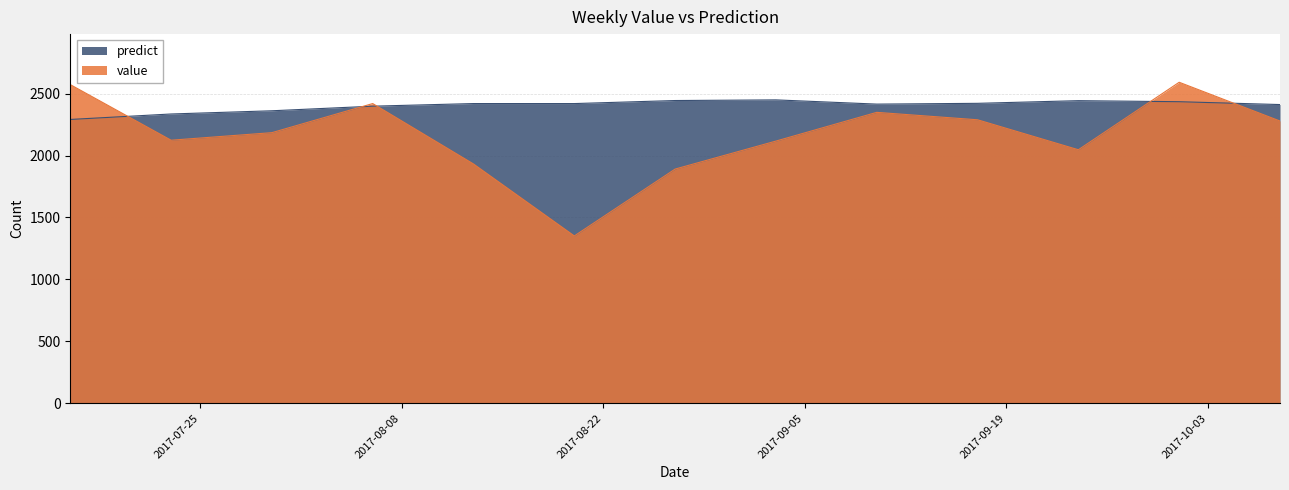

List the series in order of their overall mean, highest first.

predict, value